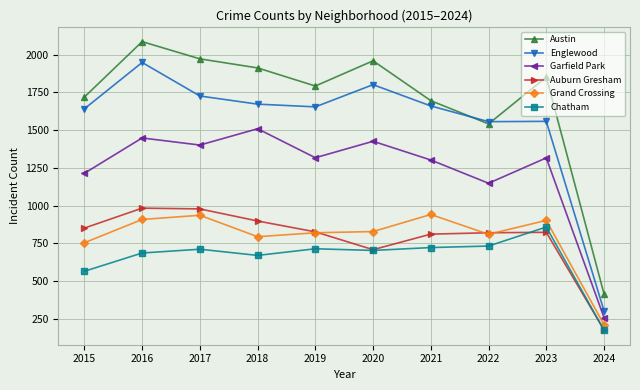

True or false: Auburn Gresham has more than 0 interior local peaks.

True